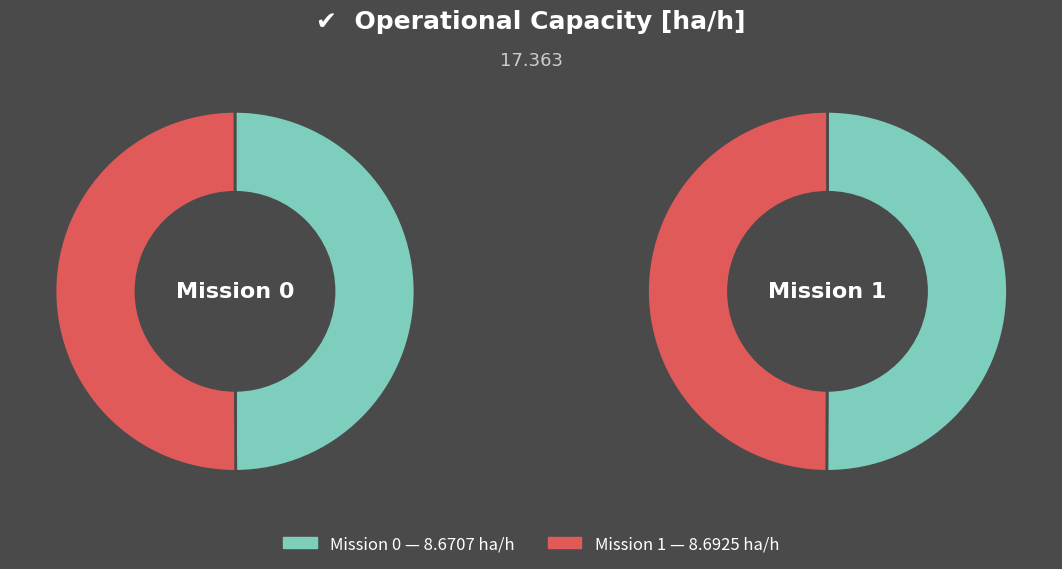

Combined, do 1 and 0 account for over 50%?

Yes